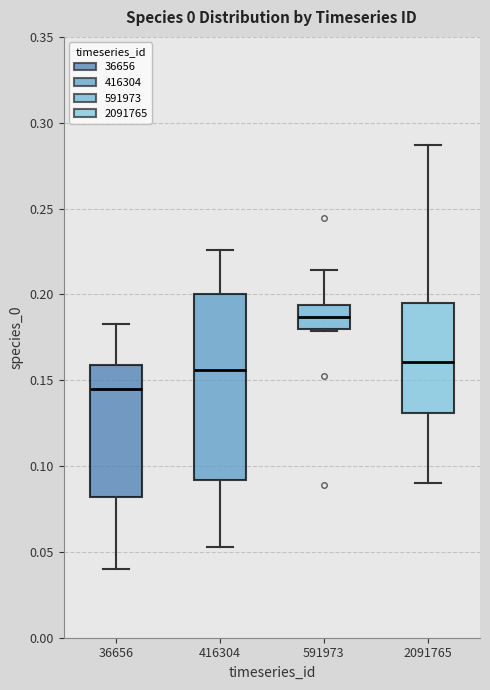

Reading left to right, read every box against the y-axis: the position of its median line, the range the box covers, and the ends of its whiskers. The values are not printed on the chart, so give them approximately, as read against the axis.

36656: median 0.145, box 0.080 to 0.160, whiskers 0.040 to 0.185
416304: median 0.155, box 0.090 to 0.200, whiskers 0.055 to 0.225
591973: median 0.185, box 0.180 to 0.195, whiskers 0.180 to 0.215
2091765: median 0.160, box 0.130 to 0.195, whiskers 0.090 to 0.285